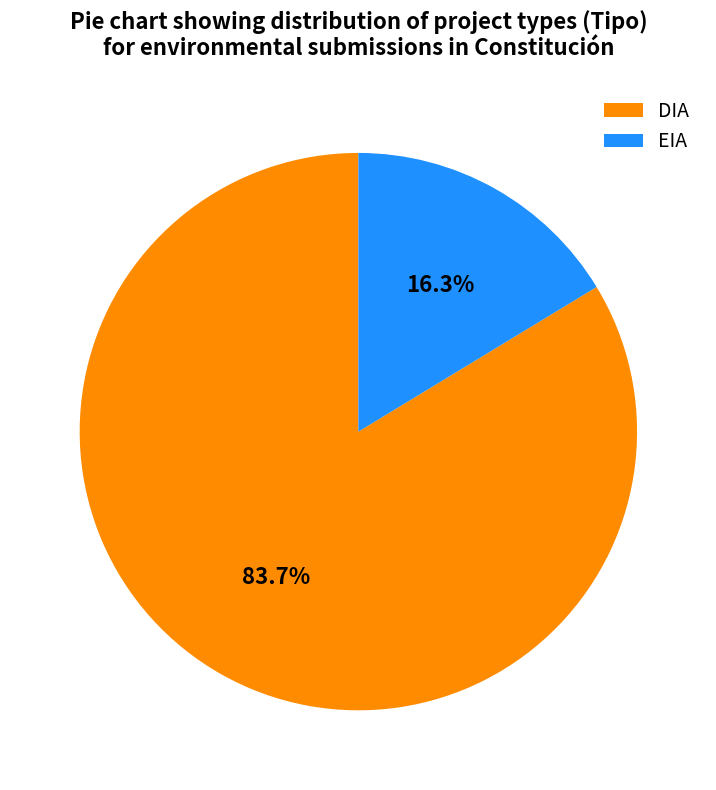

To the nearest percent, what percentage of the pie is DIA?

84%